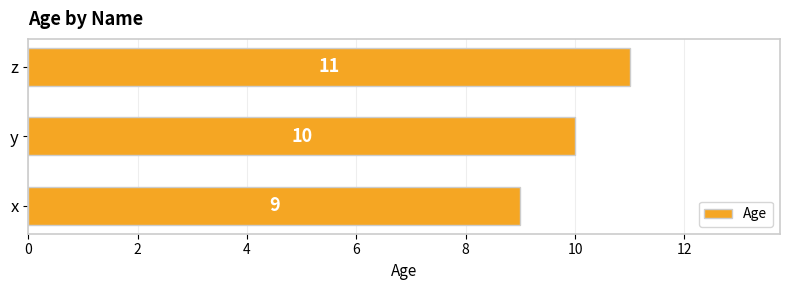

At which label is the value closest to 10?

y